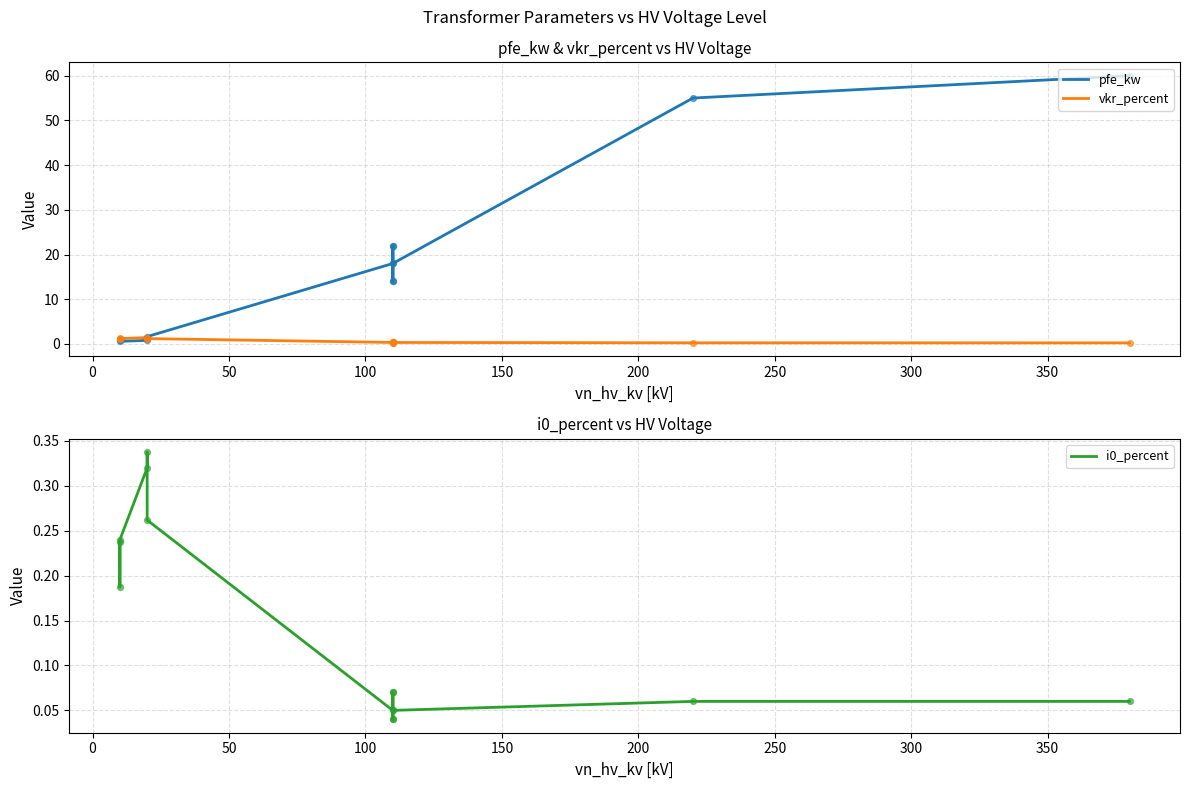

Which series has the largest Y range (max minus min)?

pfe_kw